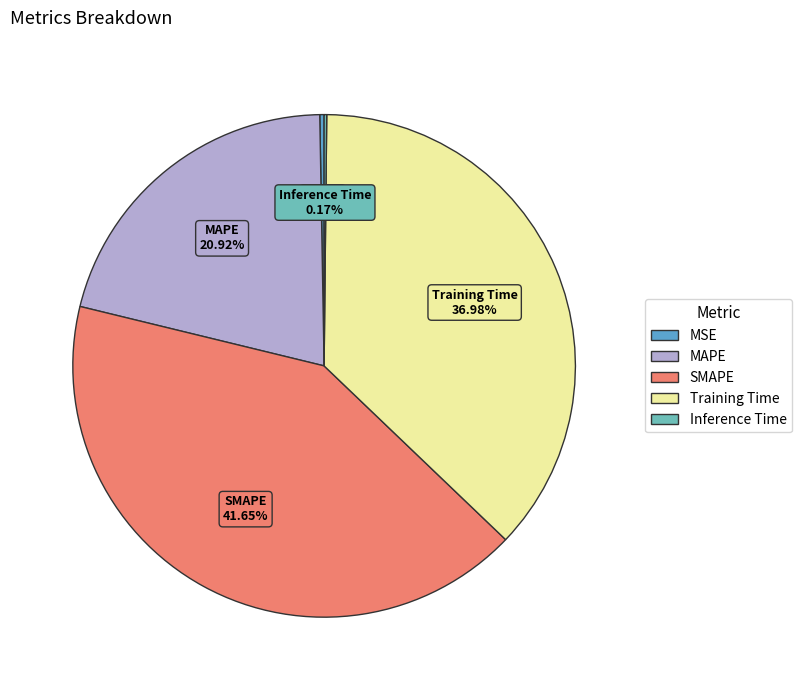

Is it true that SMAPE is 42% of the pie?

True